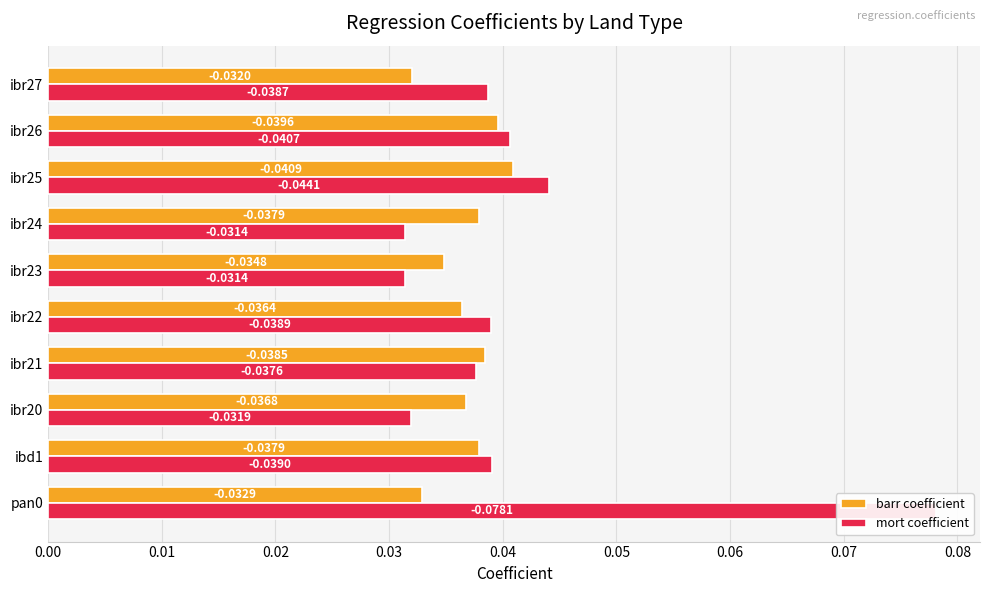

Which series has the largest range (max minus min)?

mort coefficient